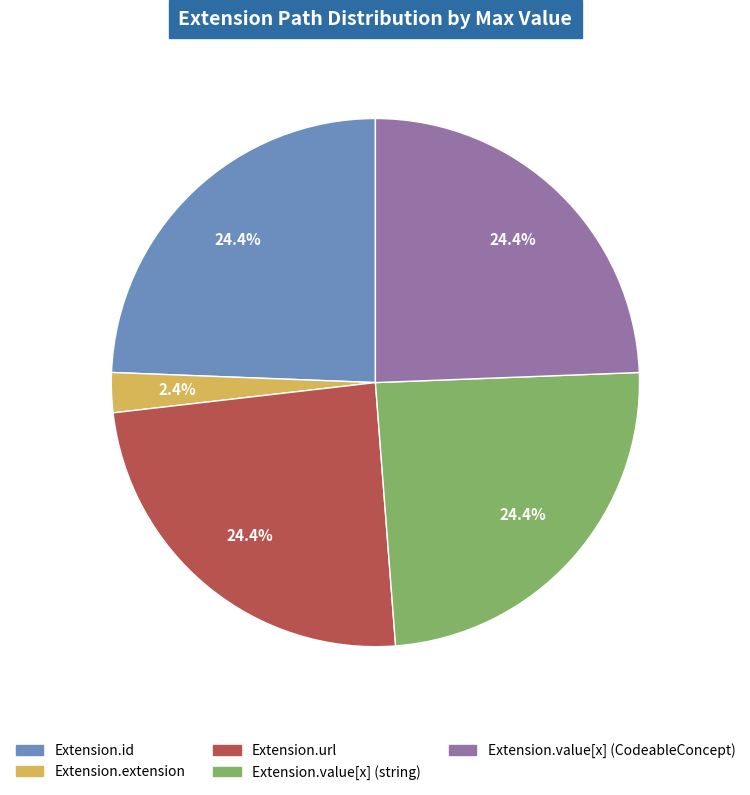

Is there a majority slice in this chart?

No